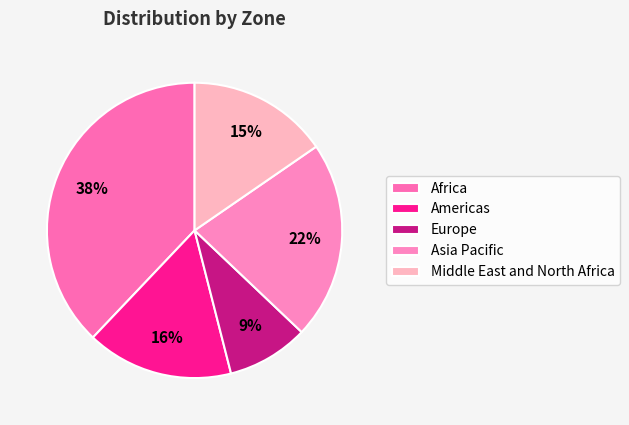

The Africa slice represents 38% of the pie. True or false?

True